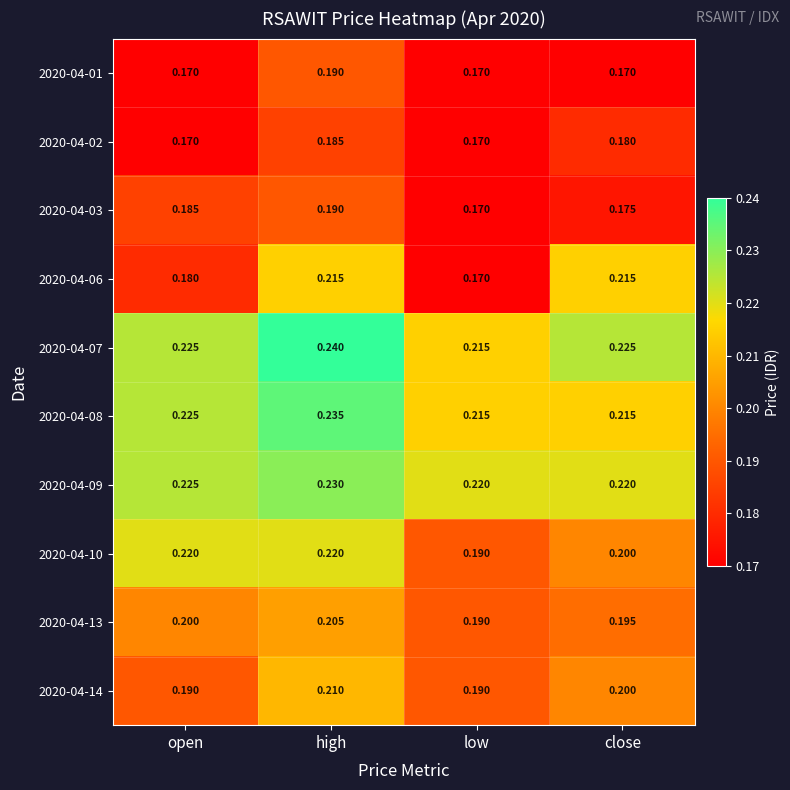

At which category is the sum across all series the highest?

high